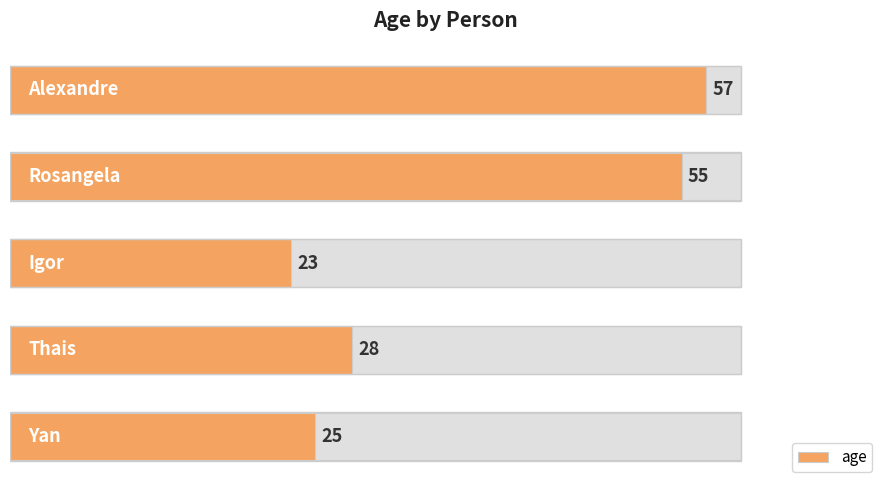

Between 2 and 3, which is larger?

3